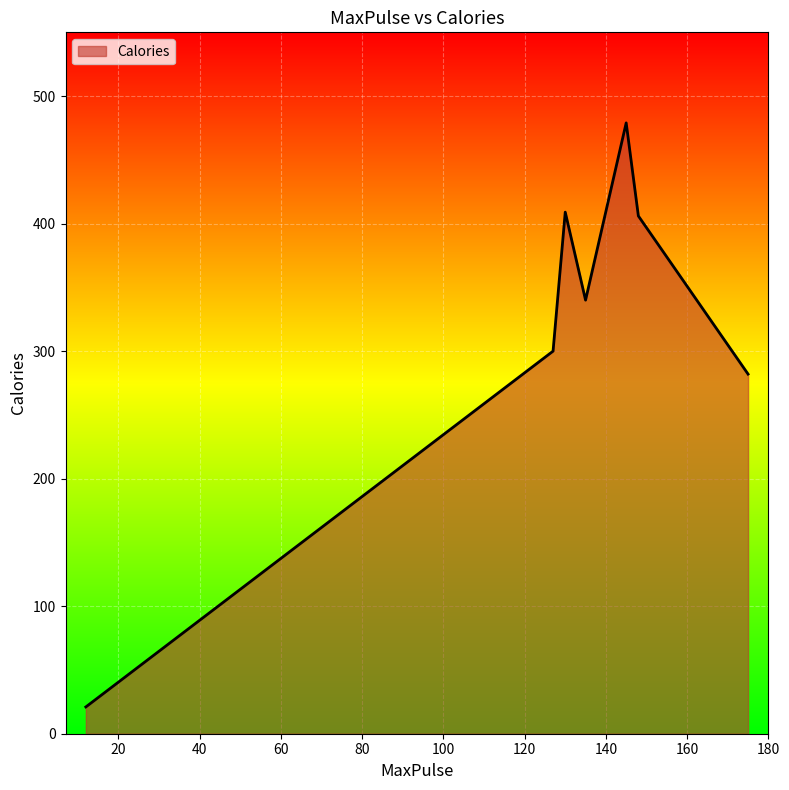

What is the maximum value shown in the chart?

479